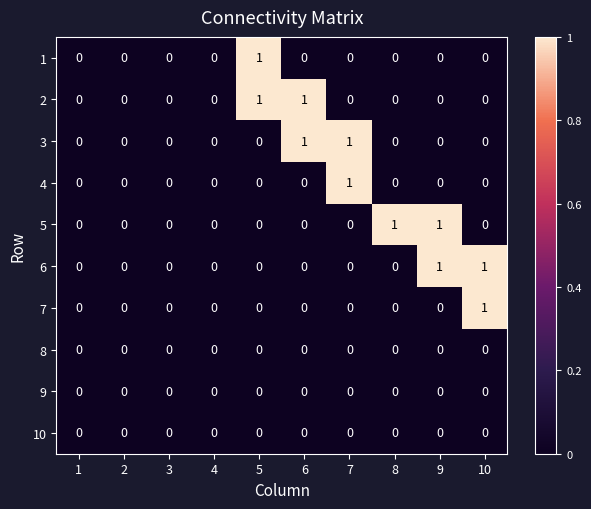

Is the value of 4 at 3 greater than the value of 7 at 8?

No